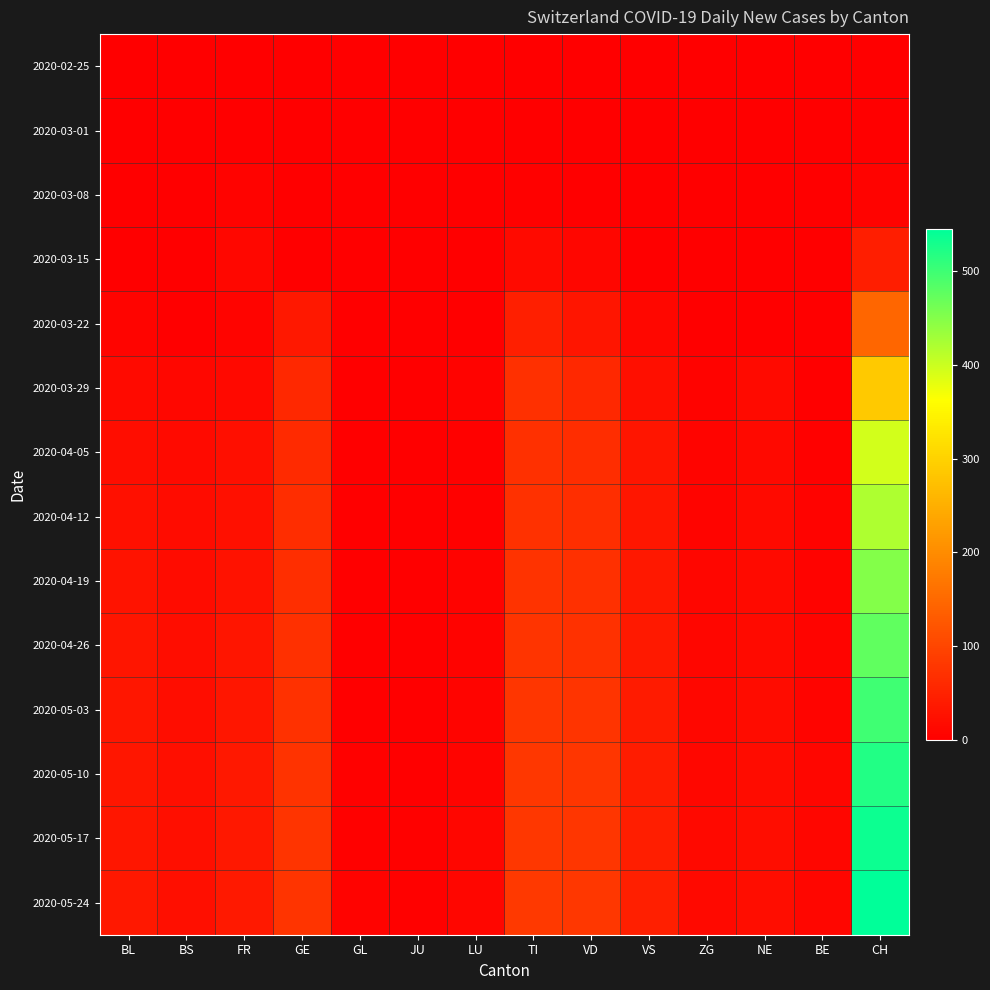

Reading left to right, list all the values displayed in this chart.

2020-02-25: BL=0	BS=0	FR=0	GE=0	GL=0	JU=0	LU=0	TI=0	VD=0	VS=0	ZG=0	NE=0	BE=0	CH=0
2020-03-01: BL=0	BS=0	FR=0	GE=0	GL=0	JU=0	LU=0	TI=0	VD=0	VS=0	ZG=0	NE=0	BE=0	CH=0
2020-03-08: BL=2	BS=0	FR=6	GE=0	GL=0	JU=0	LU=0	TI=3	VD=1	VS=0	ZG=0	NE=0	BE=0	CH=6
2020-03-15: BL=2	BS=0	FR=12	GE=0	GL=0	JU=0	LU=0	TI=16	VD=10	VS=1	ZG=0	NE=0	BE=0	CH=43
2020-03-22: BL=7	BS=0	FR=8	GE=36	GL=0	JU=0	LU=2	TI=46	VD=30	VS=11	ZG=0	NE=0	BE=0	CH=146
2020-03-29: BL=15	BS=12	FR=13	GE=59	GL=0	JU=0	LU=5	TI=69	VD=58	VS=22	ZG=5	NE=16	BE=1	CH=287
2020-04-05: BL=20	BS=17	FR=22	GE=61	GL=0	JU=0	LU=3	TI=70	VD=65	VS=30	ZG=7	NE=13	BE=4	CH=395
2020-04-12: BL=25	BS=18	FR=25	GE=65	GL=0	JU=0	LU=4	TI=72	VD=68	VS=32	ZG=8	NE=15	BE=5	CH=420
2020-04-19: BL=28	BS=19	FR=27	GE=68	GL=0	JU=1	LU=5	TI=74	VD=70	VS=35	ZG=9	NE=16	BE=6	CH=450
2020-04-26: BL=30	BS=20	FR=30	GE=70	GL=1	JU=1	LU=6	TI=76	VD=72	VS=38	ZG=10	NE=17	BE=7	CH=475
2020-05-03: BL=32	BS=21	FR=33	GE=72	GL=2	JU=2	LU=7	TI=78	VD=75	VS=40	ZG=11	NE=18	BE=8	CH=500
2020-05-10: BL=33	BS=22	FR=35	GE=74	GL=3	JU=2	LU=8	TI=79	VD=77	VS=42	ZG=12	NE=19	BE=9	CH=520
2020-05-17: BL=34	BS=23	FR=36	GE=75	GL=4	JU=3	LU=9	TI=80	VD=78	VS=44	ZG=13	NE=20	BE=10	CH=535
2020-05-24: BL=35	BS=23	FR=37	GE=76	GL=5	JU=3	LU=10	TI=81	VD=79	VS=45	ZG=14	NE=21	BE=10	CH=545